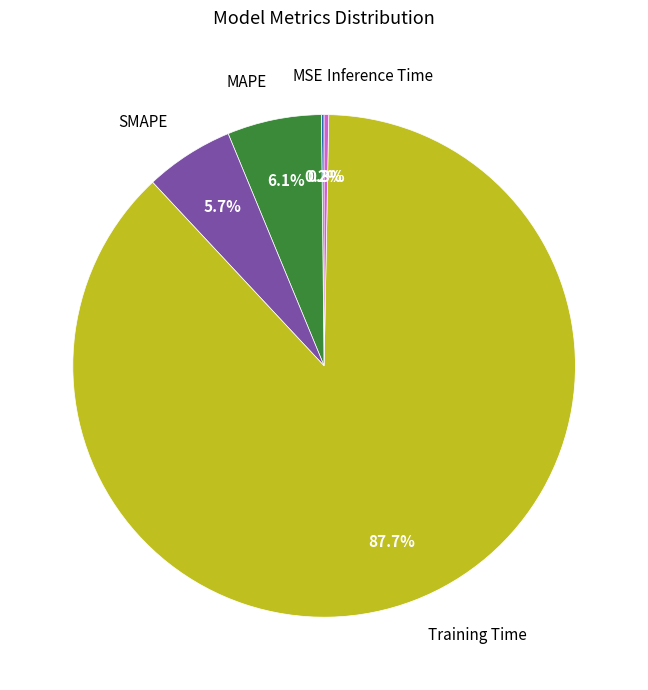

How much of the chart is everything except MAPE?

93.9%